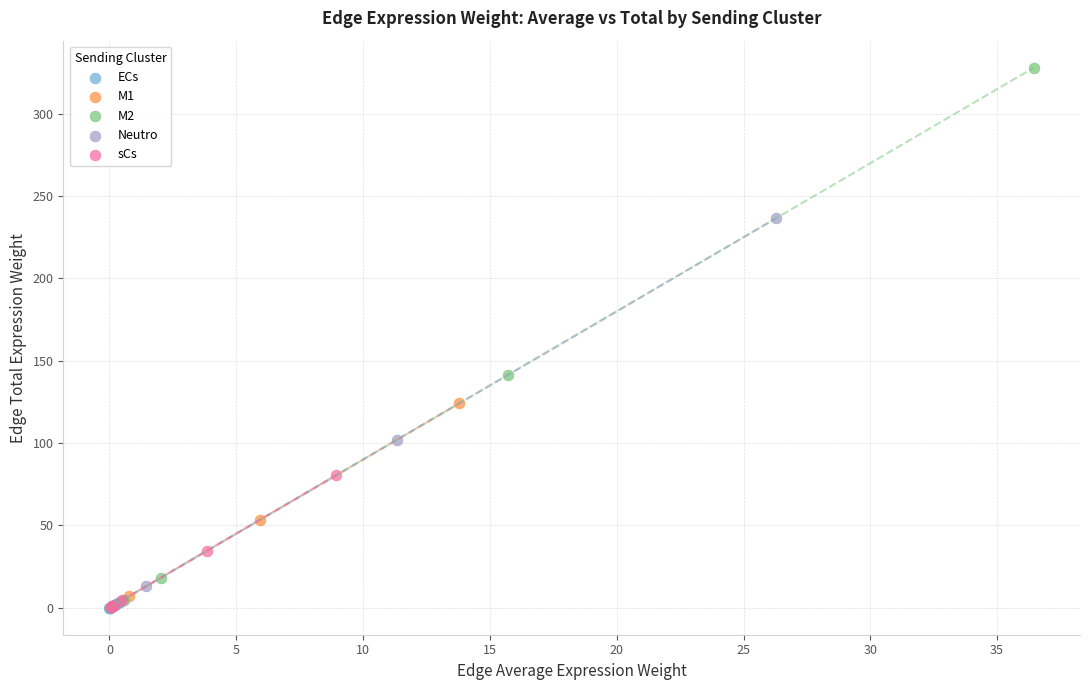

Which series contains the highest Y value?

M2